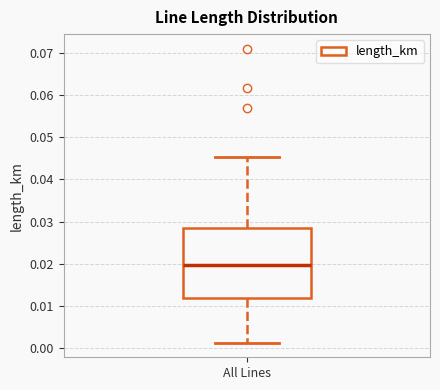

Transcribe this box plot: give where the median line is, the range the box spans, and where the two whiskers end, as read against the y-axis. The values are not printed on the chart, so give them approximately, as read against the axis.

median 0.020, box 0.012 to 0.029, whiskers 0.001 to 0.045